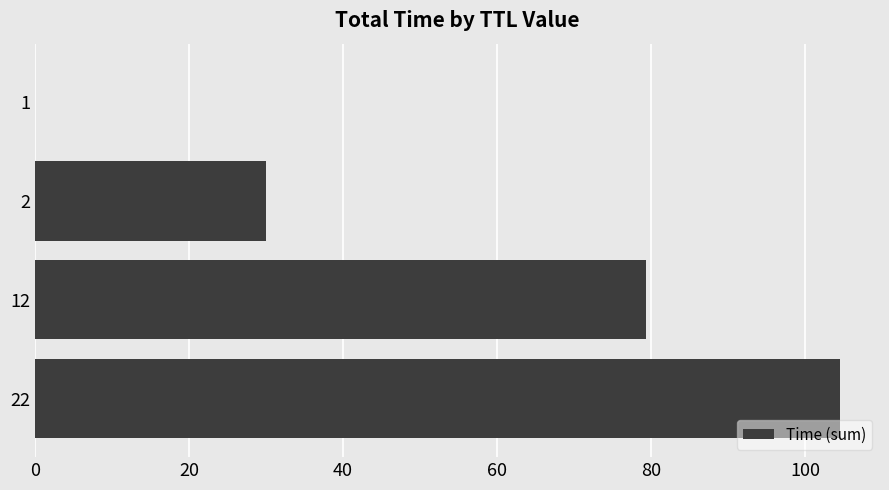

Is it true that the value at 22 is 104.4?

True